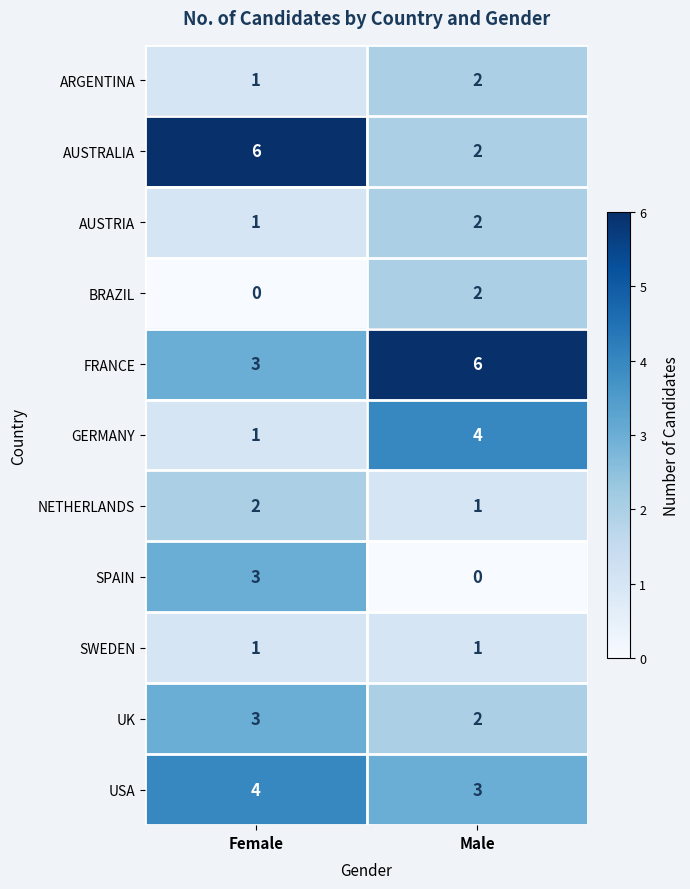

Reading left to right, list all the values displayed in this chart.

ARGENTINA: 1	2
AUSTRALIA: 6	2
AUSTRIA: 1	2
BRAZIL: 0	2
FRANCE: 3	6
GERMANY: 1	4
NETHERLANDS: 2	1
SPAIN: 3	0
SWEDEN: 1	1
UK: 3	2
USA: 4	3